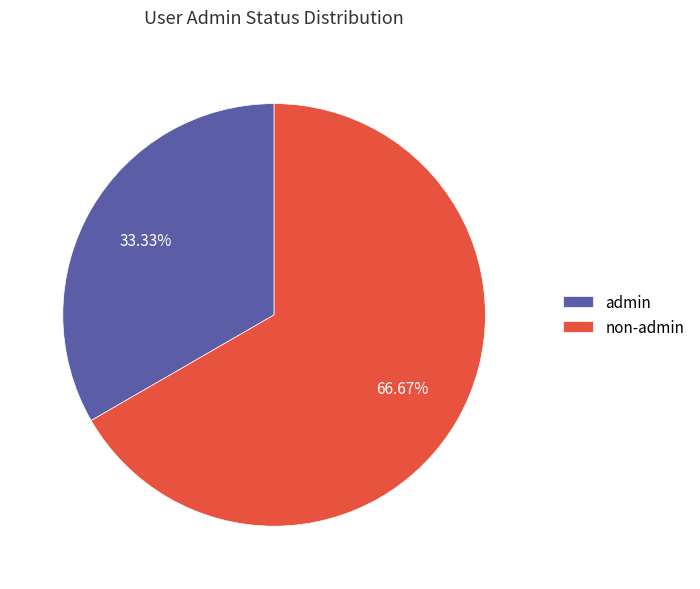

Is there any slice that represents more than half of the pie?

Yes